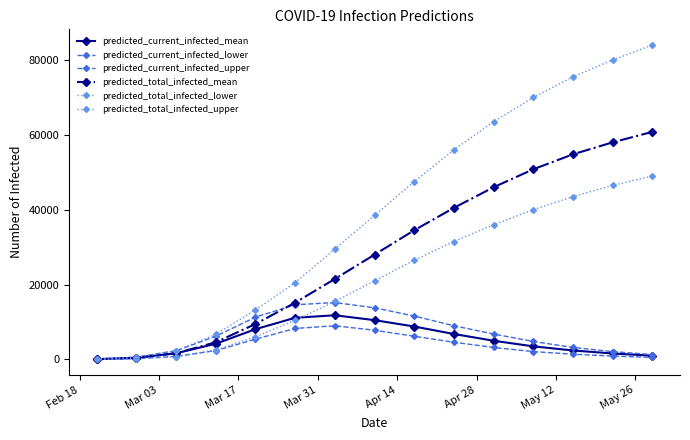

How many lines are shown in the chart?

6